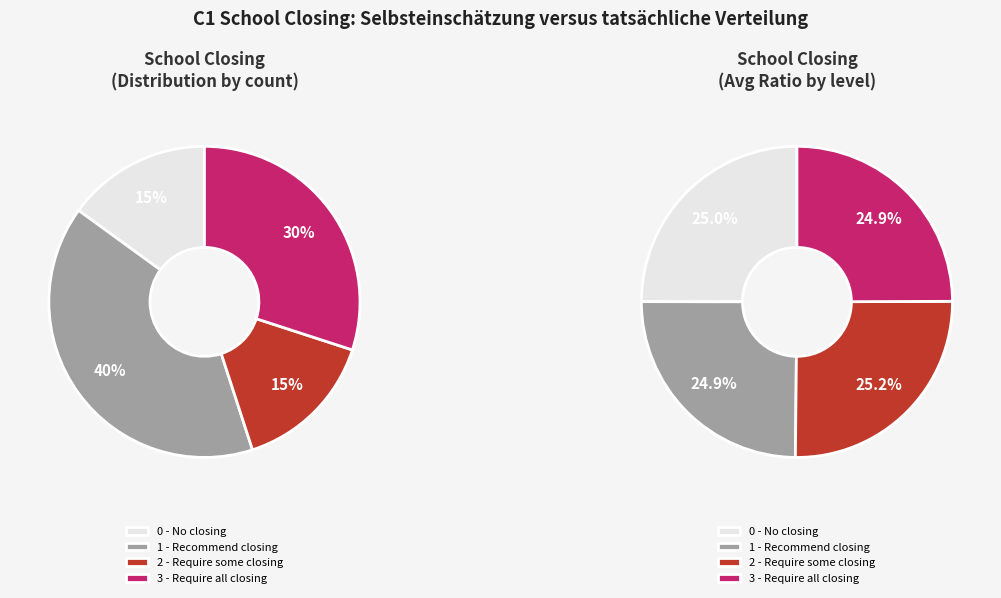

Is it true that Belize is 1% of the pie?

False